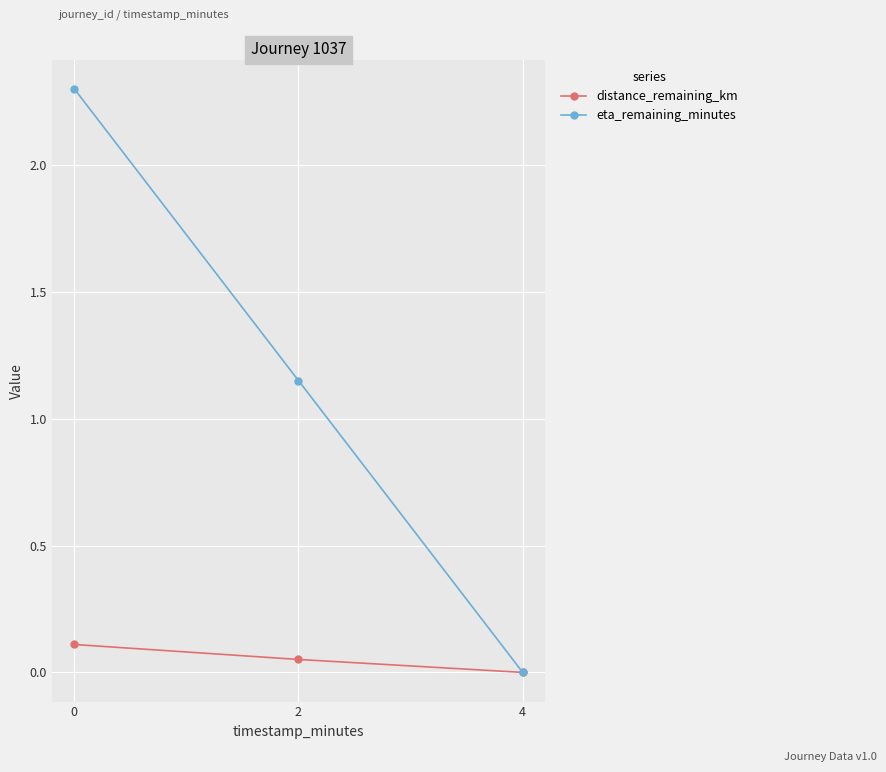

What is the value of the eta_remaining_minutes point at the 1st from the left?

2.3